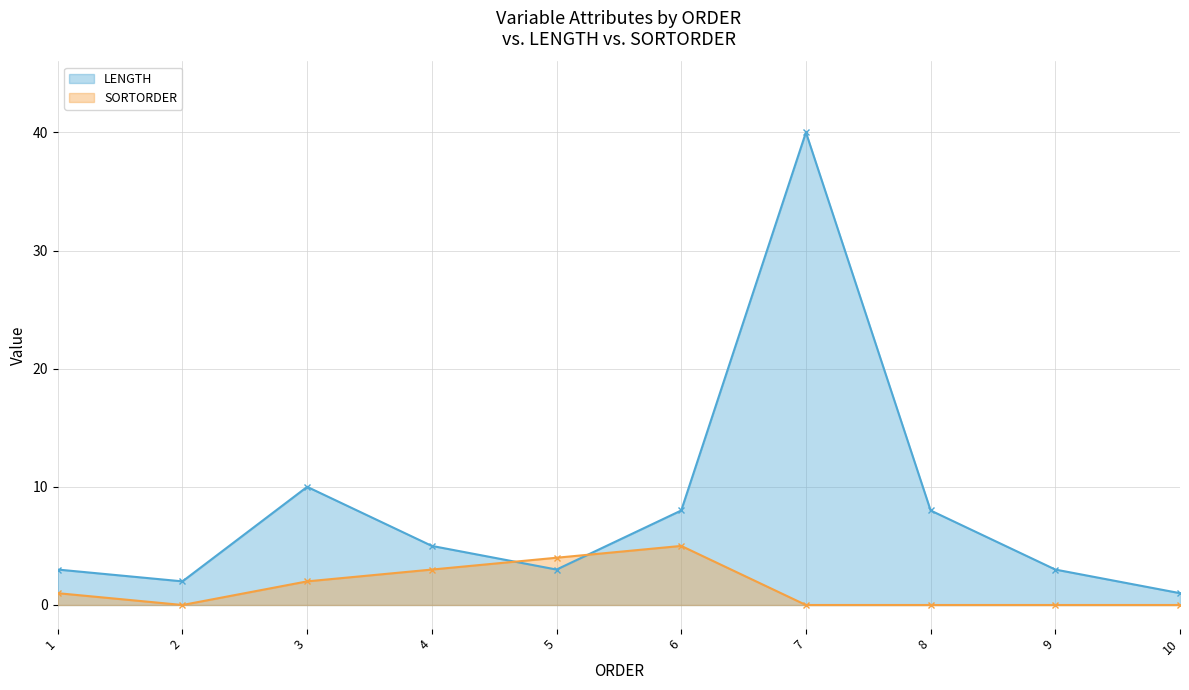

In SORTORDER, how many points are higher than both neighbors (excluding endpoints)?

1